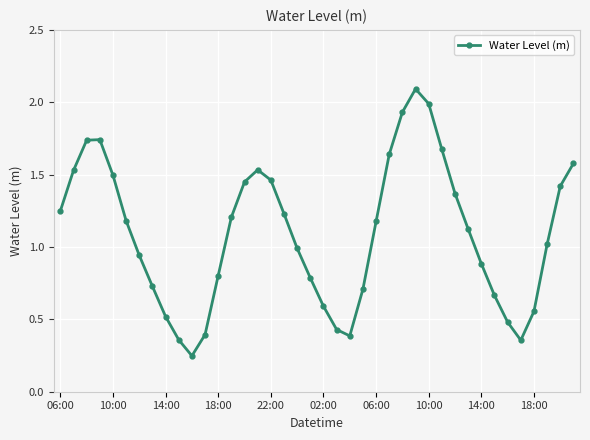

How many categories are shown in the chart?

40